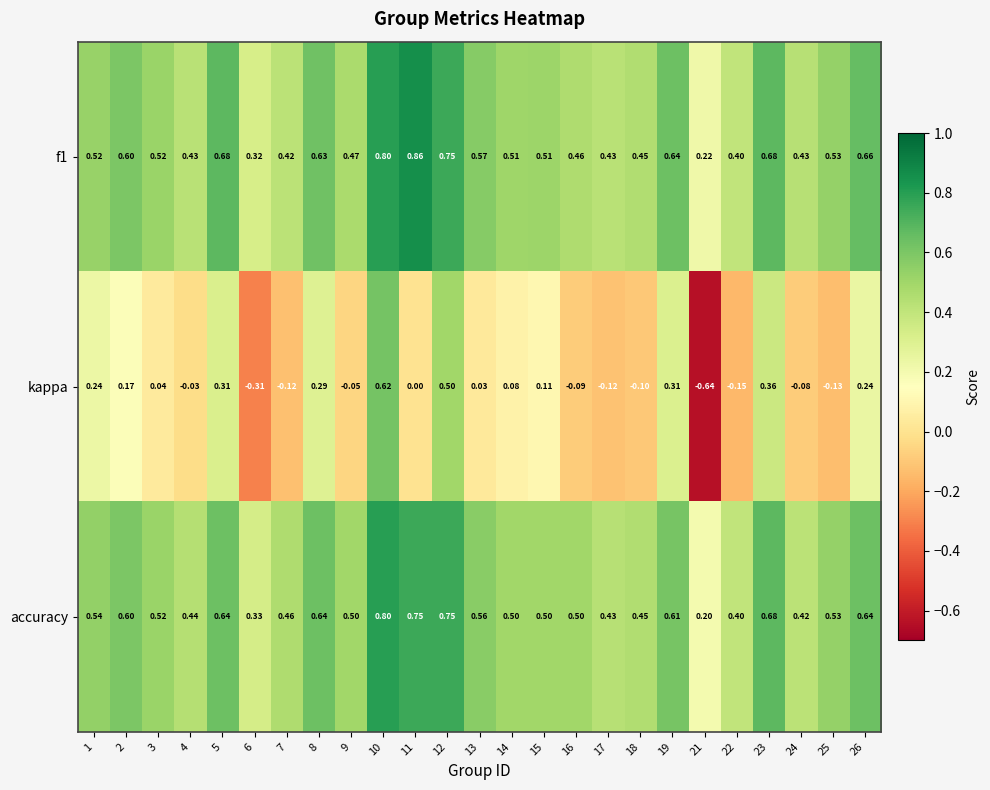

At which category is the sum across all series the highest?

10